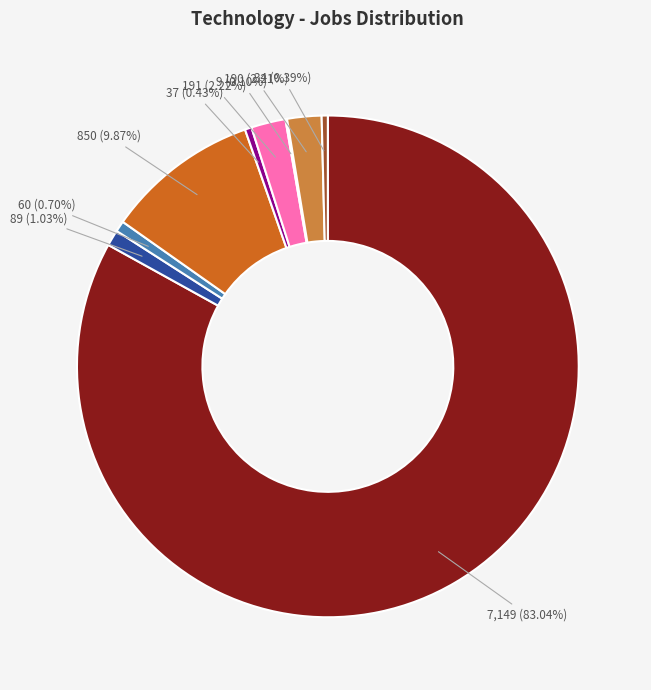

Is there a majority slice in this chart?

Yes